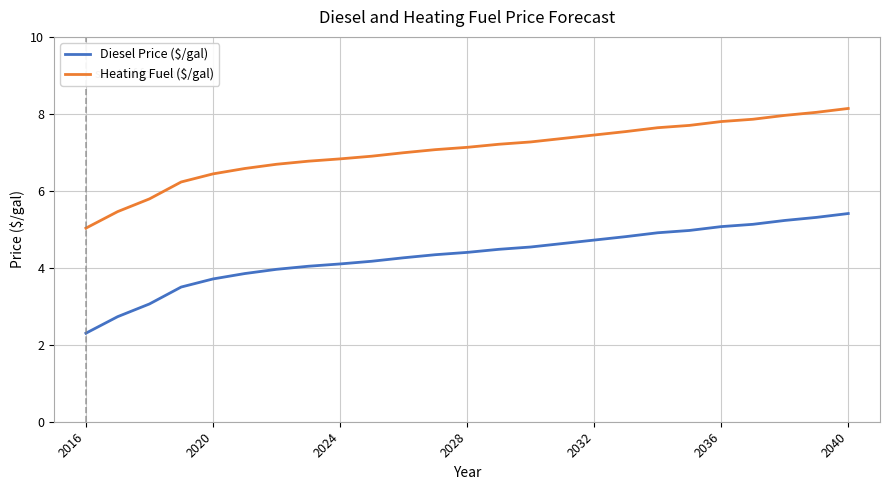

Reading left to right, transcribe all the data shown in this chart.

Diesel Price ($/gal): 2.3	2.7	3.1	3.5	3.7	3.9	4.0	4.0	4.1	4.2	4.3	4.3	4.4	4.5	4.5	4.6	4.7	4.8	4.9	5.0	5.1	5.1	5.2	5.3	5.4
Heating Fuel ($/gal): 5.0	5.5	5.8	6.2	6.4	6.6	6.7	6.8	6.8	6.9	7.0	7.1	7.1	7.2	7.3	7.4	7.5	7.5	7.6	7.7	7.8	7.9	8.0	8.0	8.1